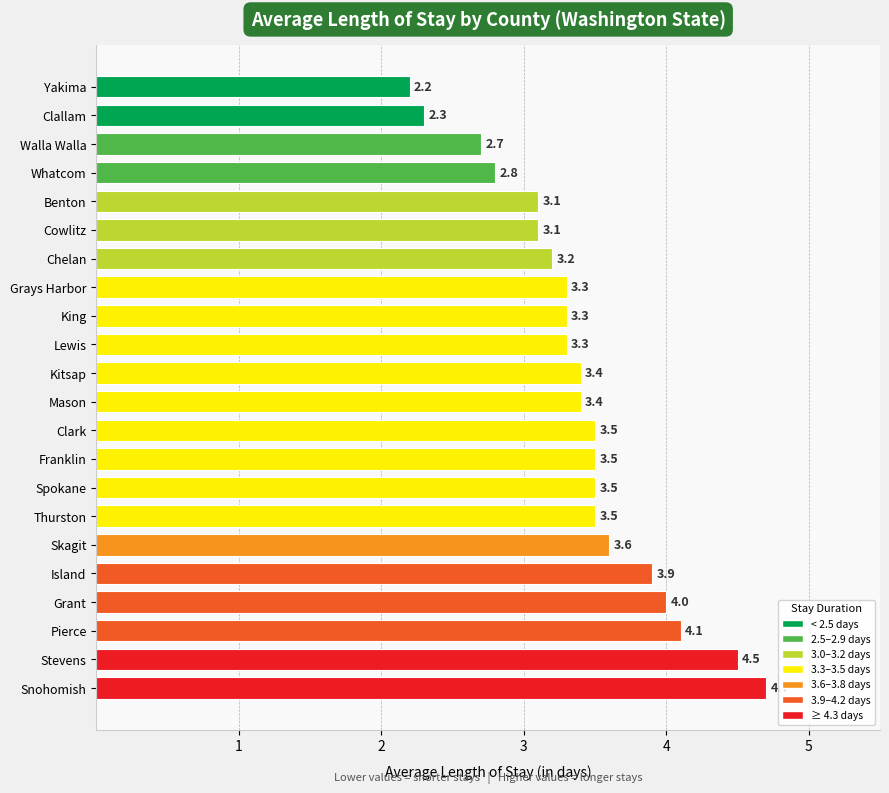

What is the maximum value shown in the chart?

4.7